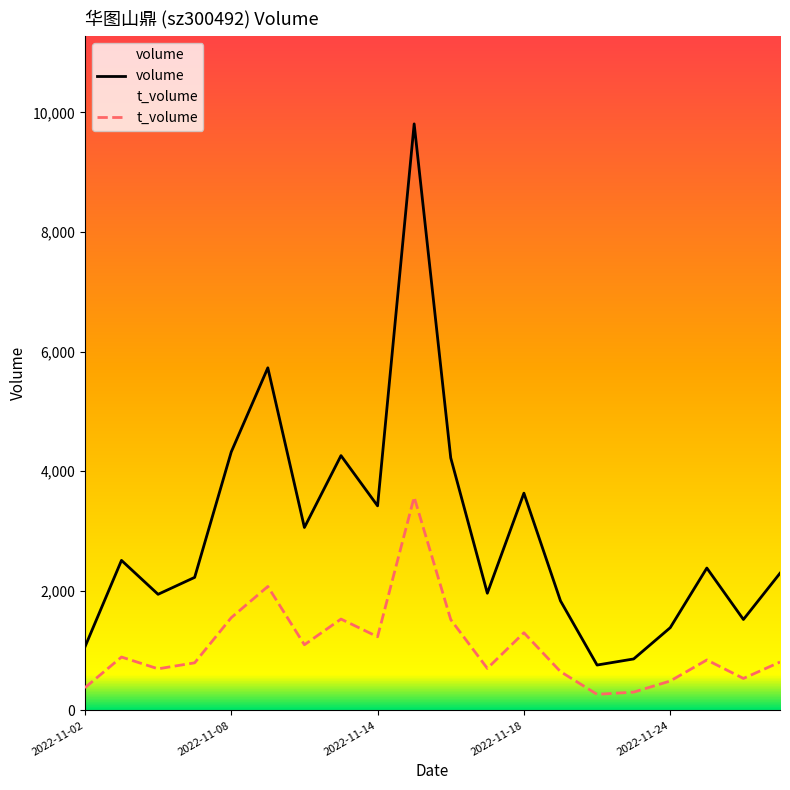

At how many categories does at least one series exceed 5182?

2